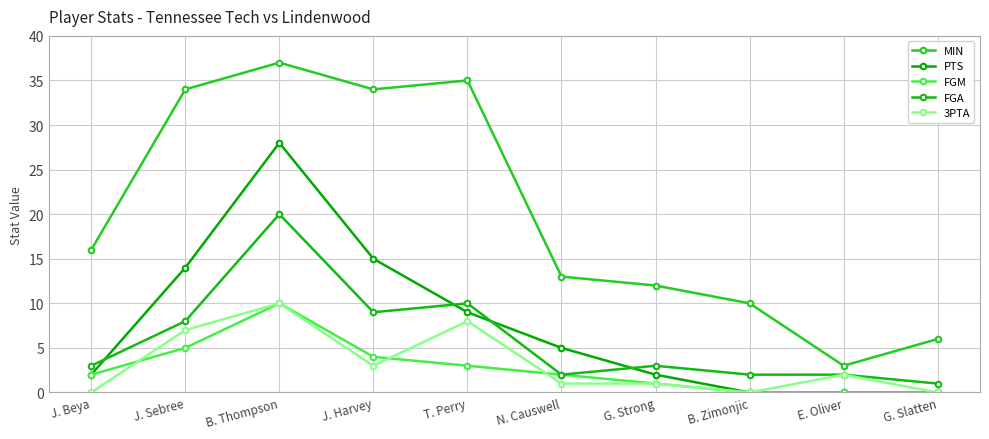

What is the spread (max minus min) of values at G. Slatten?

6